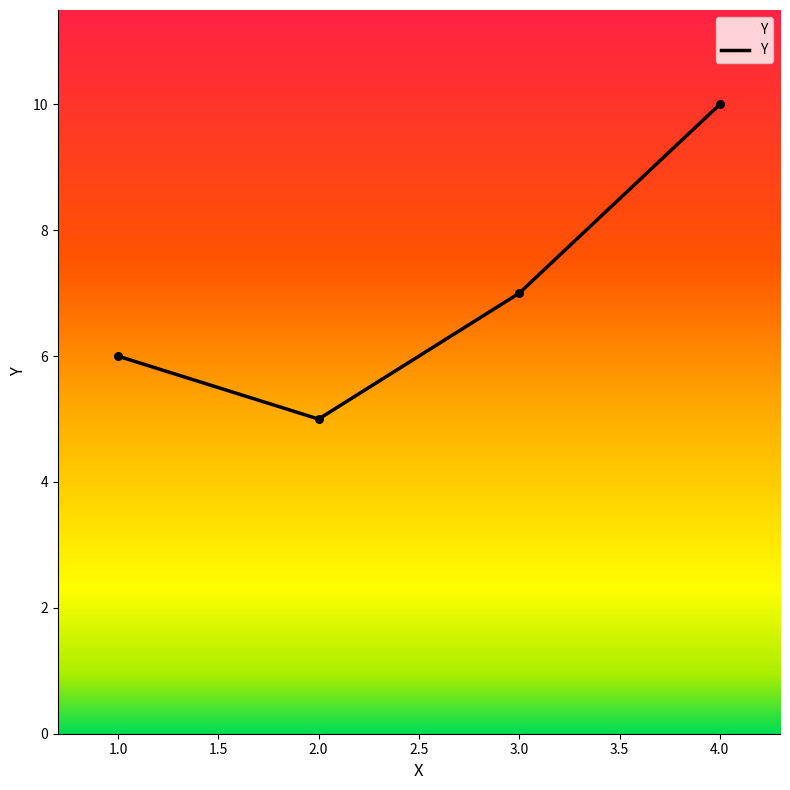

What is the change in value from 2.0 to 3.0?

+2